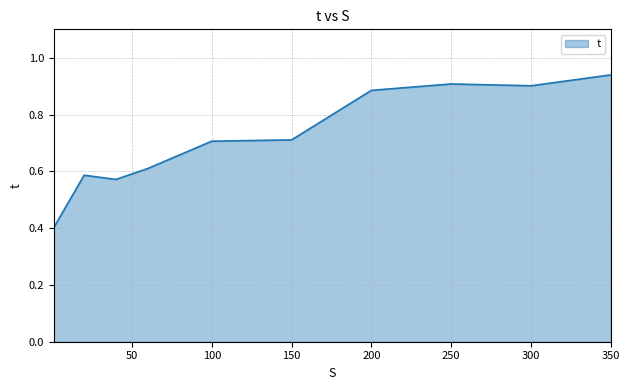

What is the minimum value shown in the chart?

0.4